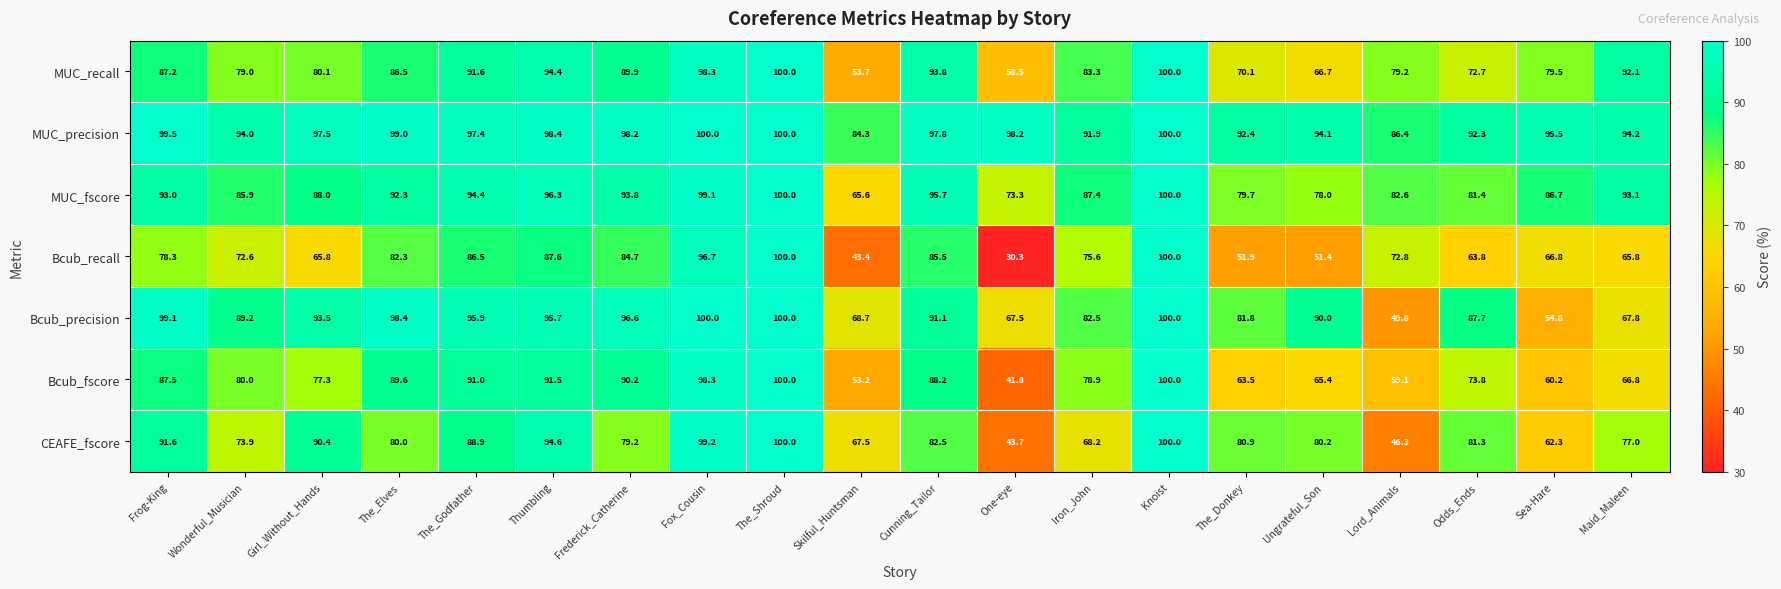

How many data points does each series have?

20